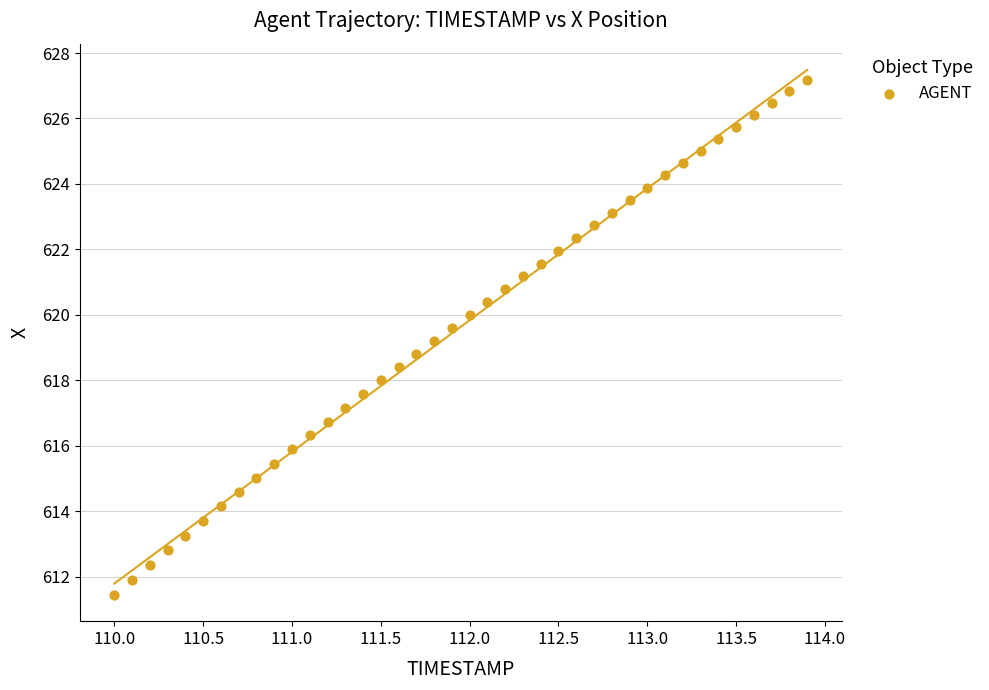

What is the range of X values (max minus min)?

3.9